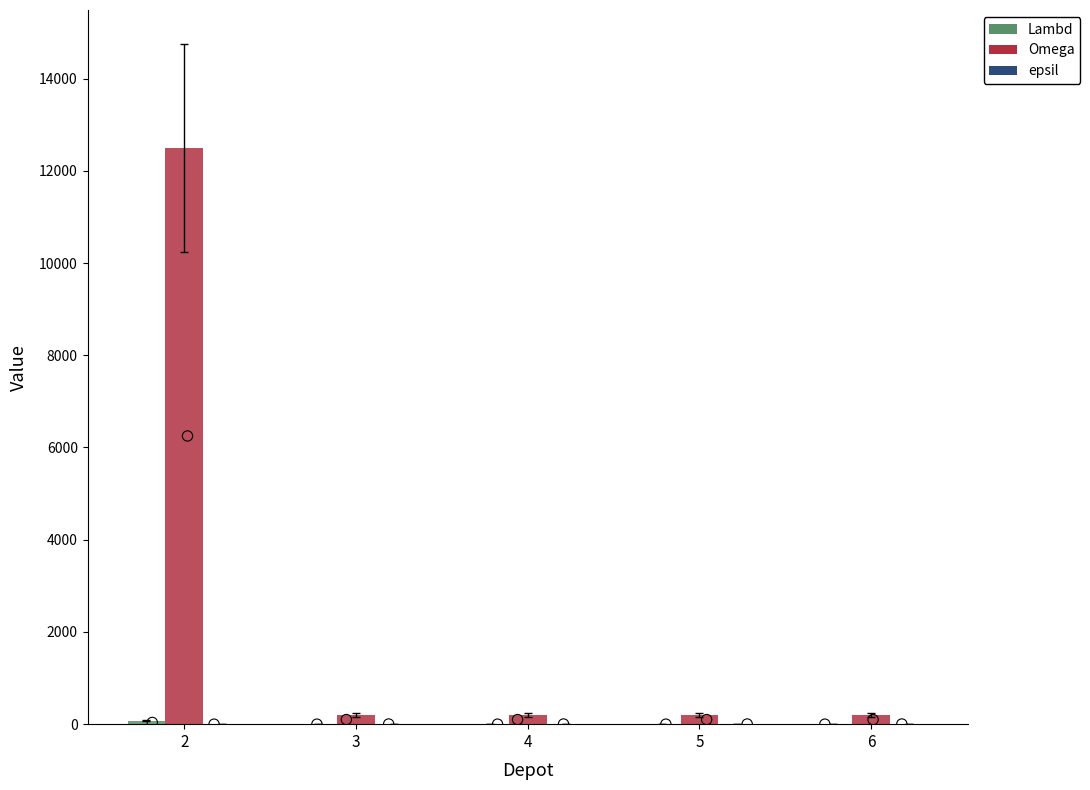

What are all the series names shown in the legend?

Lambd, Omega, epsil